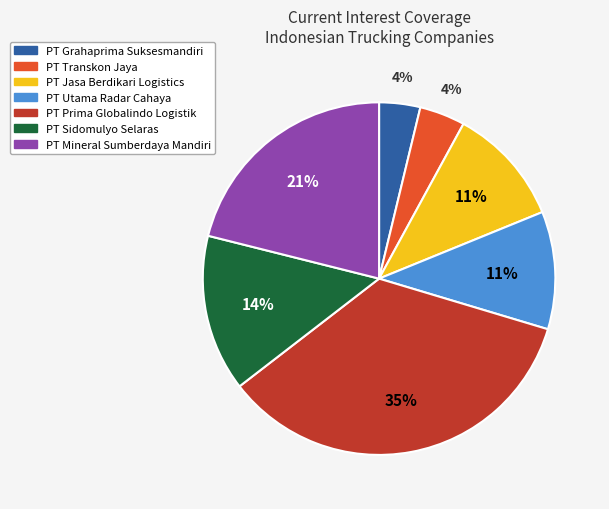

Is there a majority slice in this chart?

No